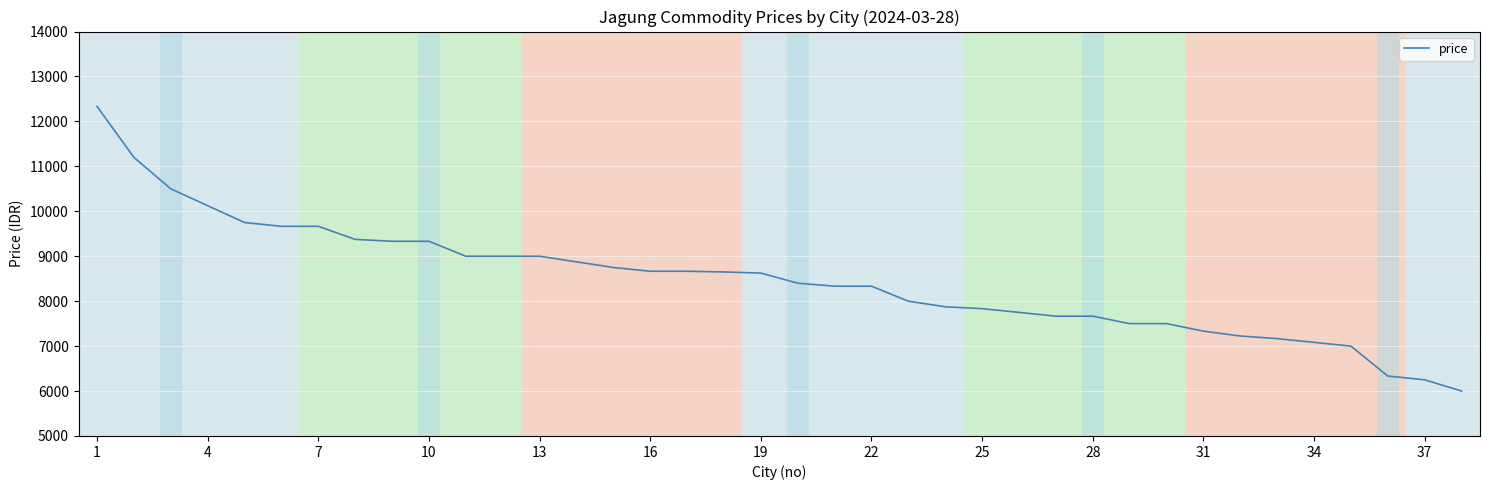

What is the maximum value shown in the chart?

12333